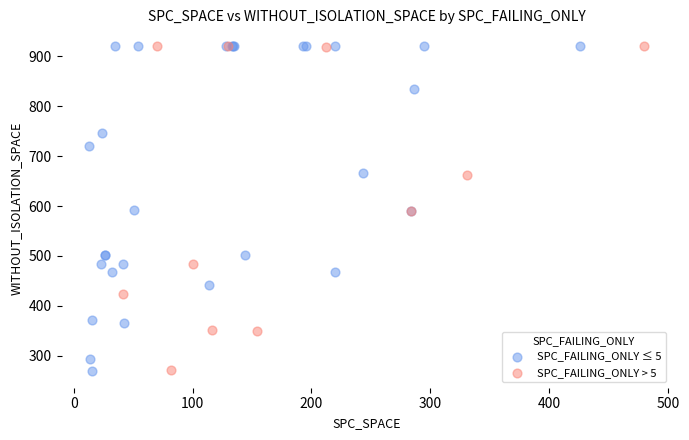

What are all the series names shown in the legend?

SPC_FAILING_ONLY ≤ 5, SPC_FAILING_ONLY > 5